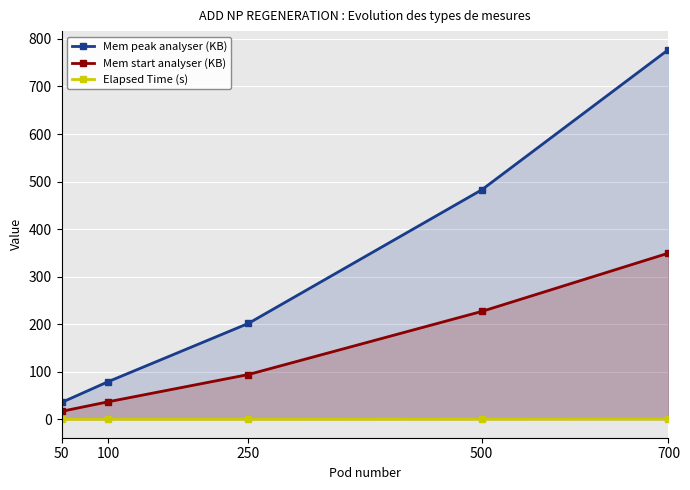

At how many categories does at least one series exceed 447?

2